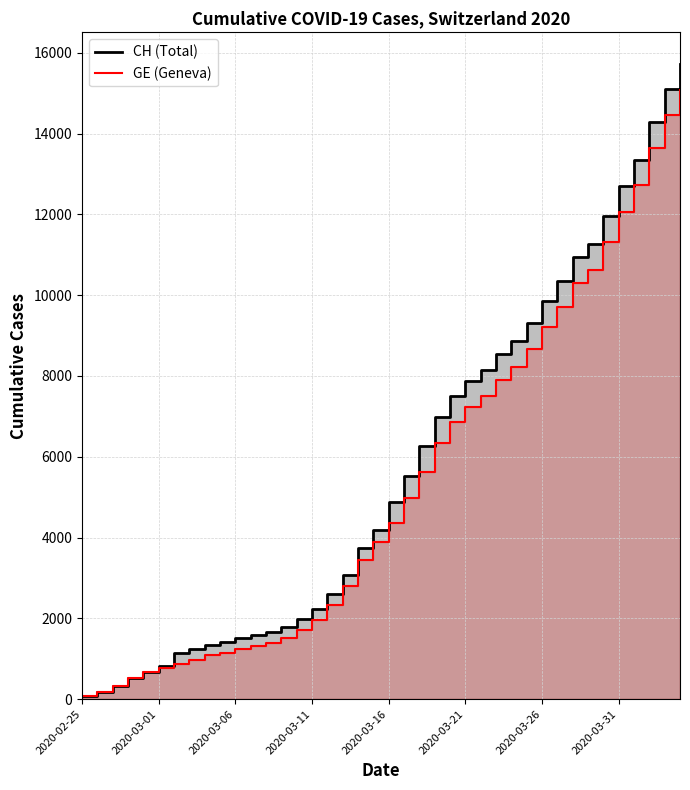

Where does the GE (Geneva) series first go above 4359?

21